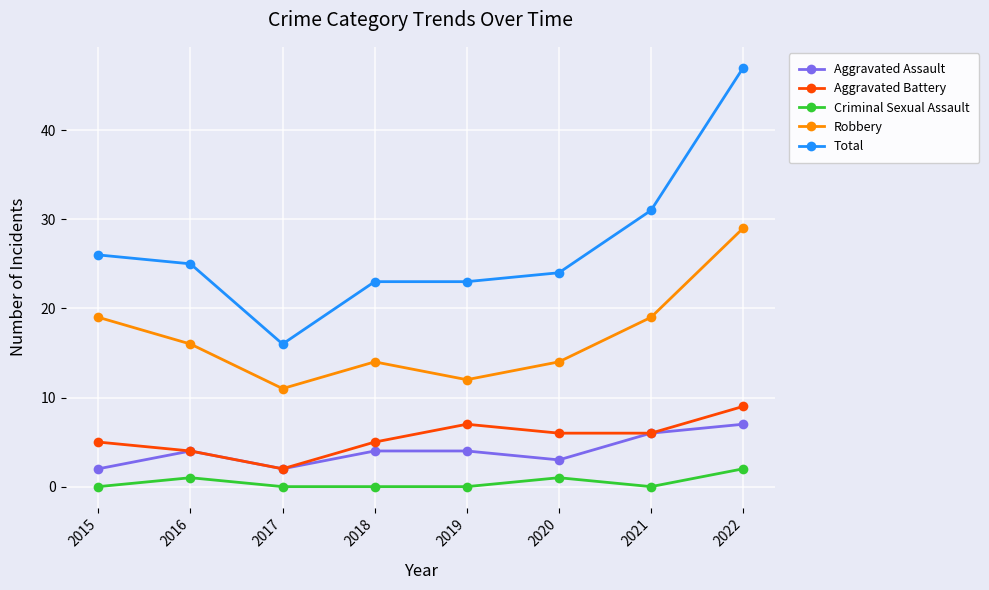

How many distinct data groups are displayed?

5